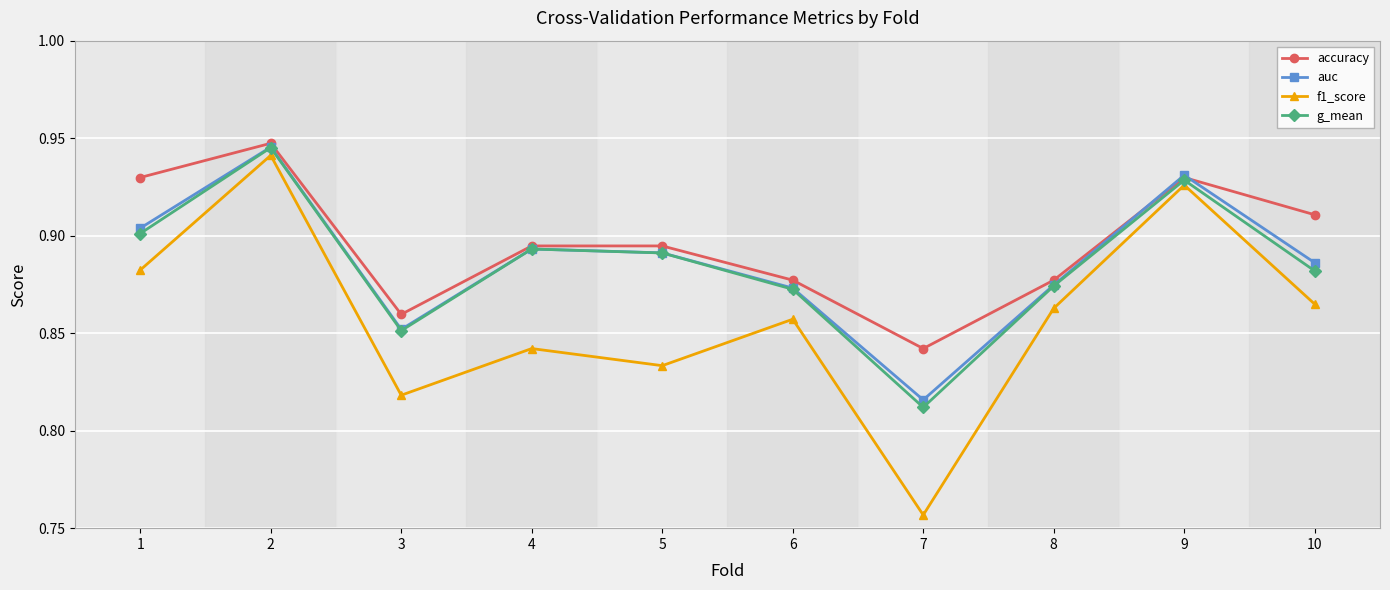

What is the sum of all g_mean values?

8.9